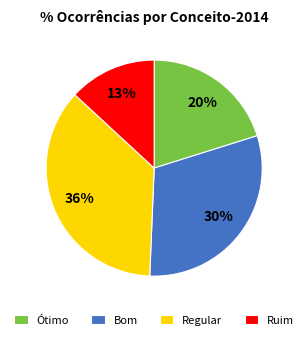

What percentage is the Regular slice, to the nearest percent?

36%